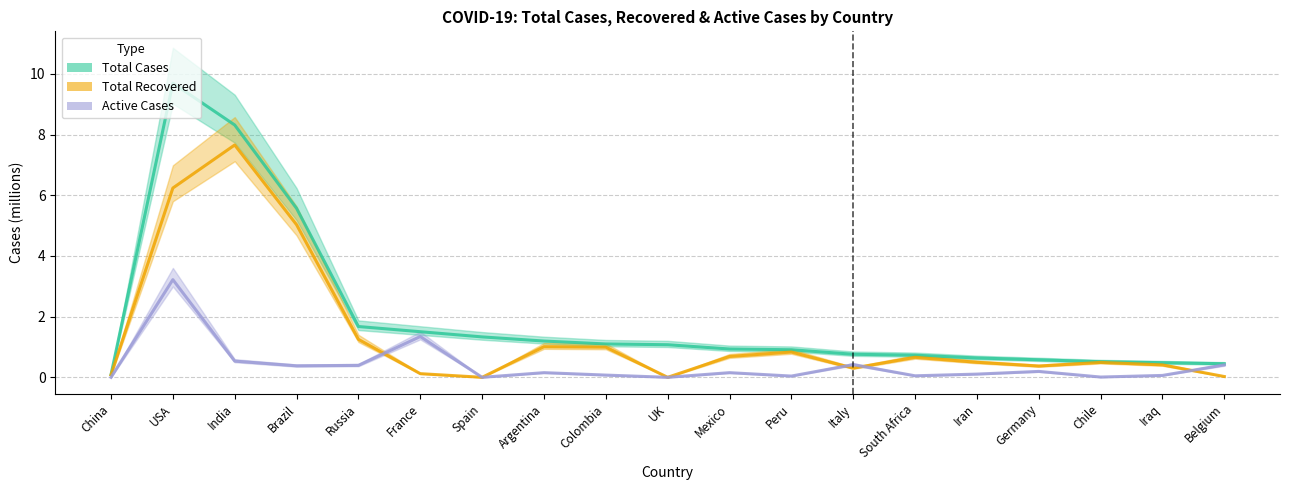

In Active Cases, how many points are lower than both neighbors (excluding endpoints)?

6